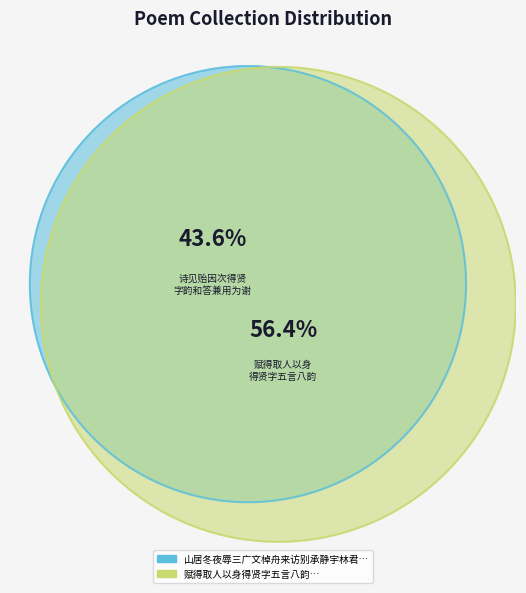

Does 山居冬夜辱三广文棹舟来访别承静宇林君以诗见贻因次得贤字韵和答兼用为谢 account for over 50% of the chart?

No